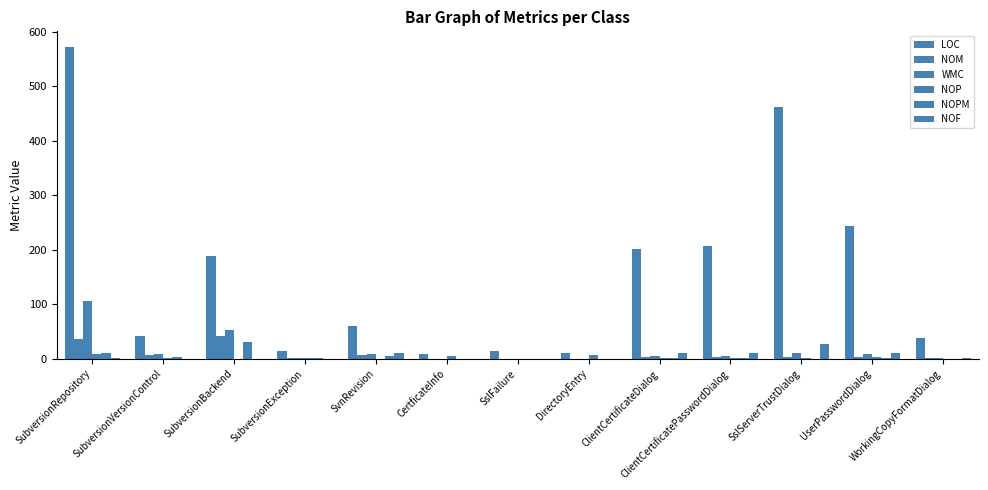

How many series are shown in this chart?

6